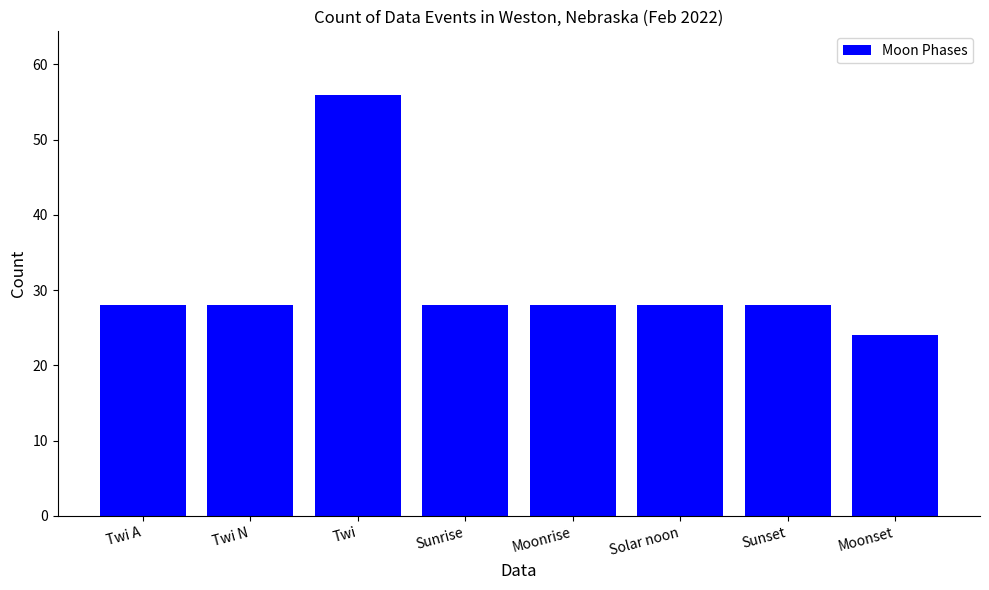

What is the change in value from Twi to Moonrise?

-28